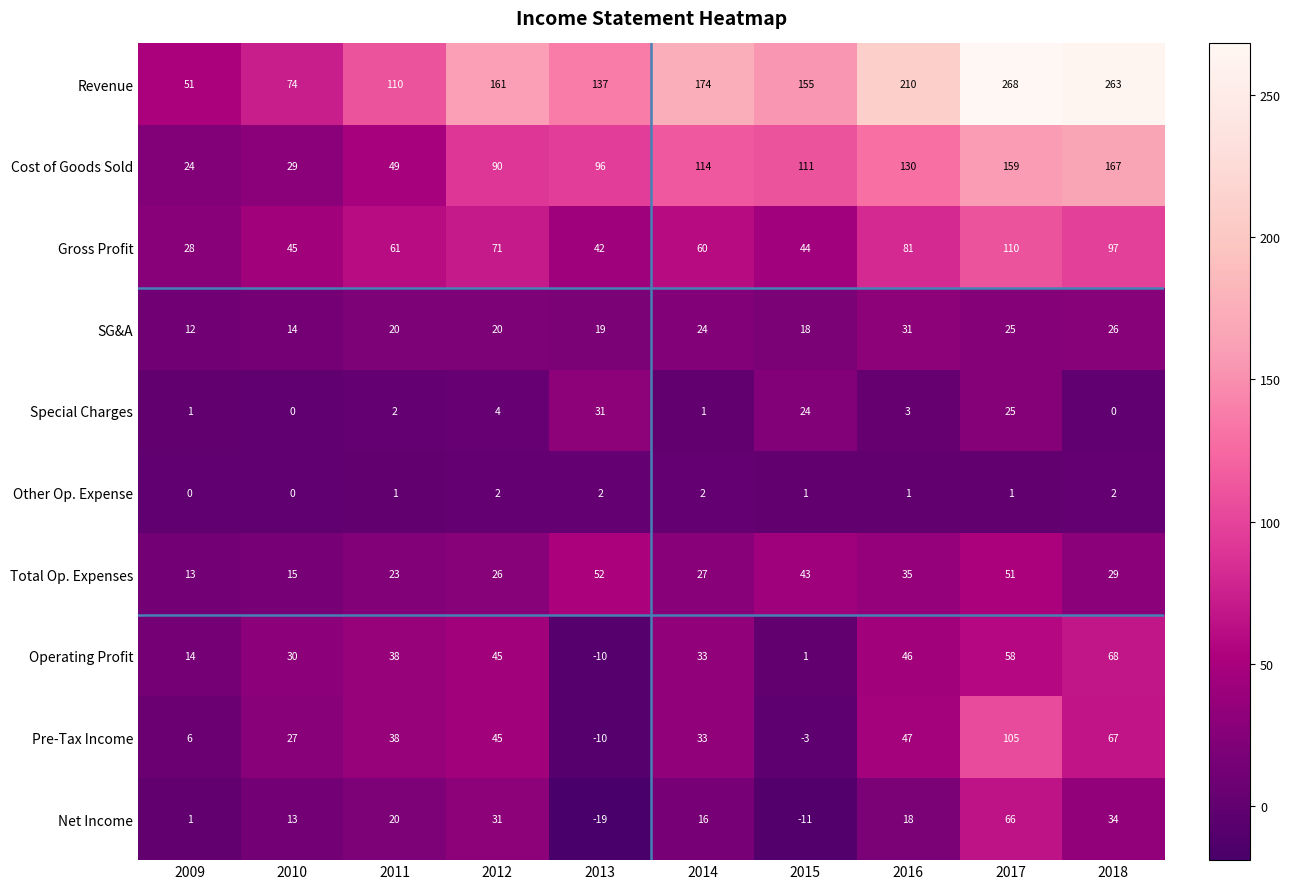

What is the approximate value of Total Op. Expenses at 2015?

43